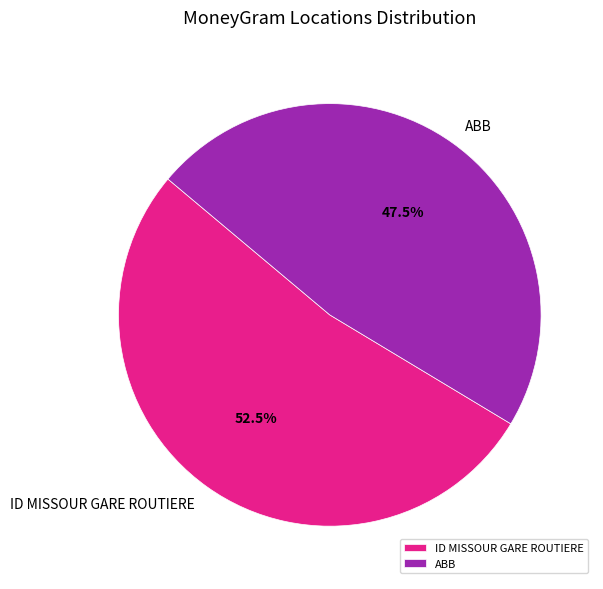

To the nearest percent, what is the average slice percentage?

50%